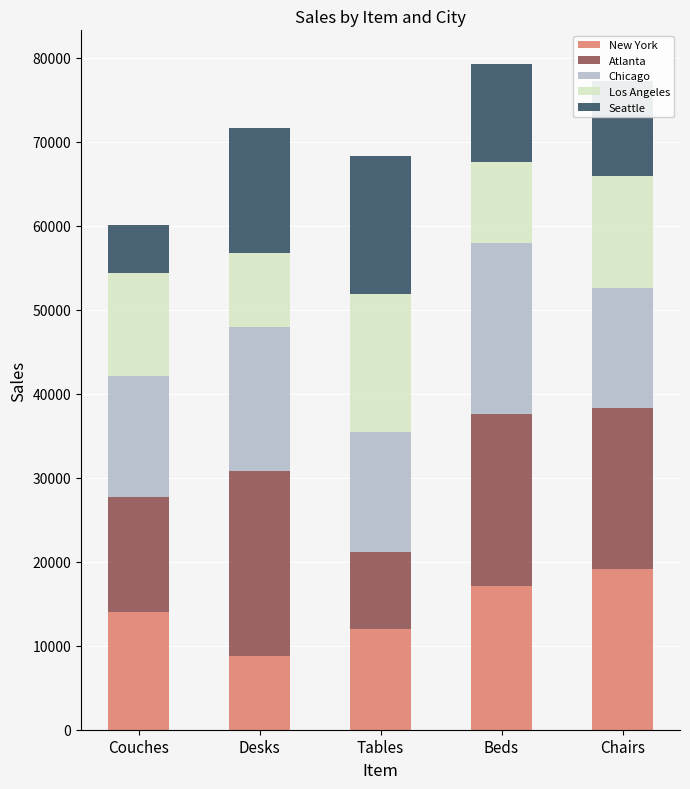

What is the total value across all series at Desks?

71636.5